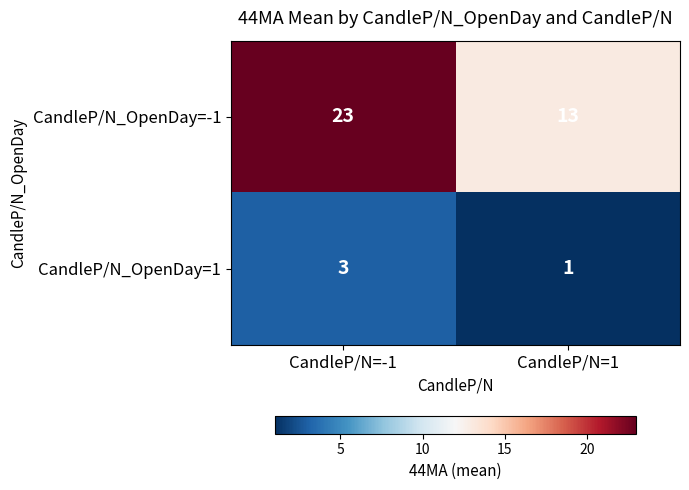

Count the number of categories in the chart.

2